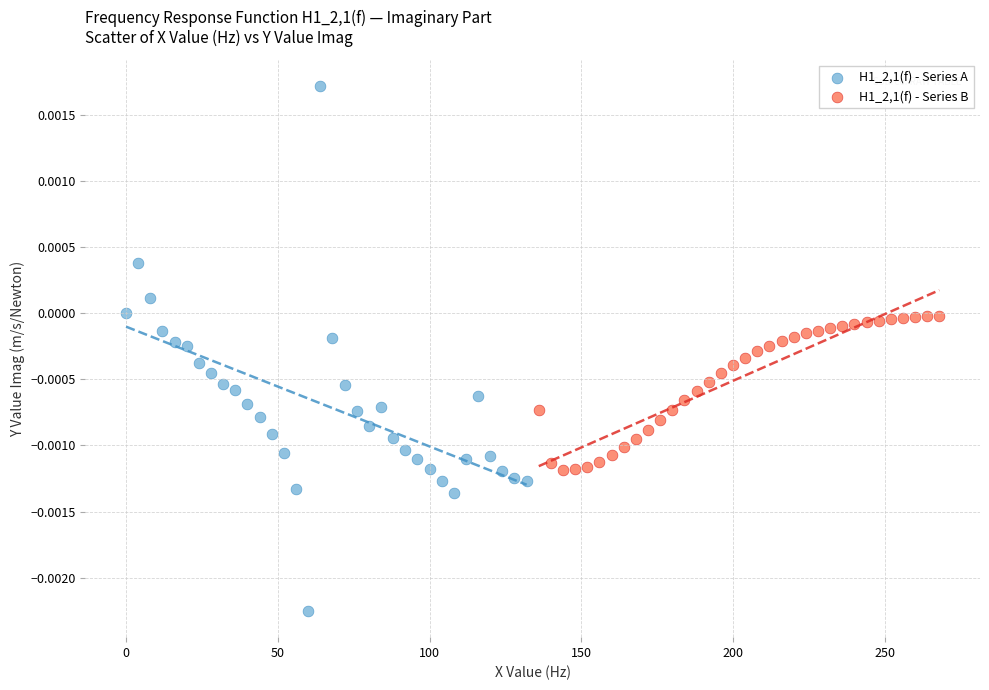

Which series has the widest spread of Y values?

H1_2,1(f) - Series A